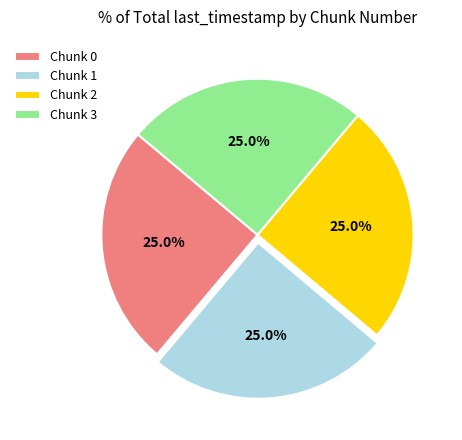

Is there any slice that represents more than half of the pie?

No